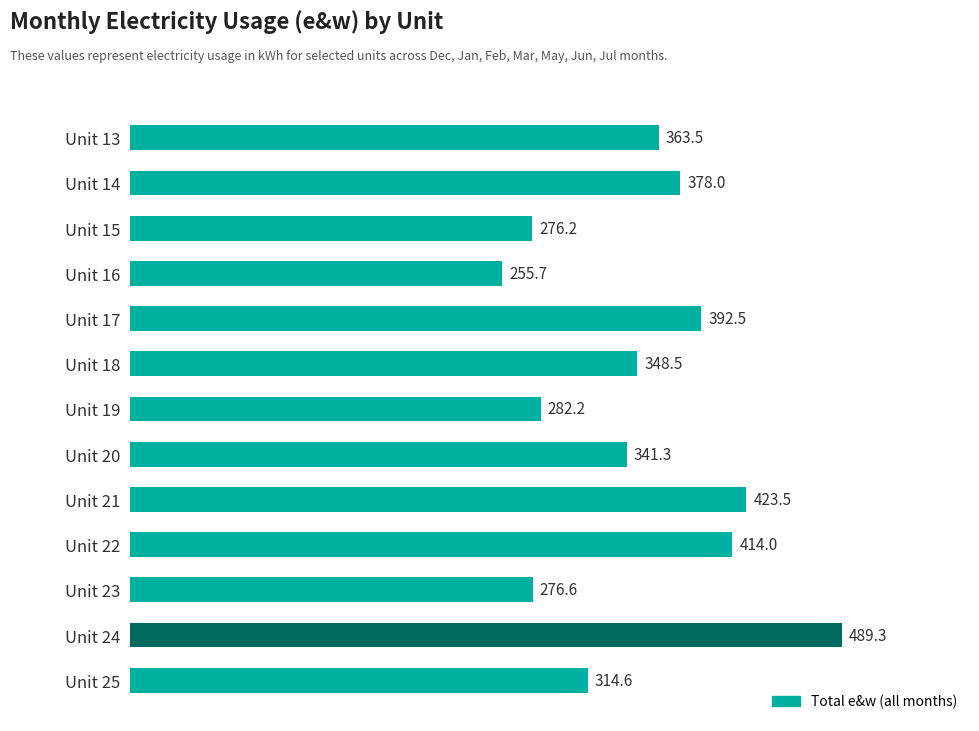

How many values are below 348?

6